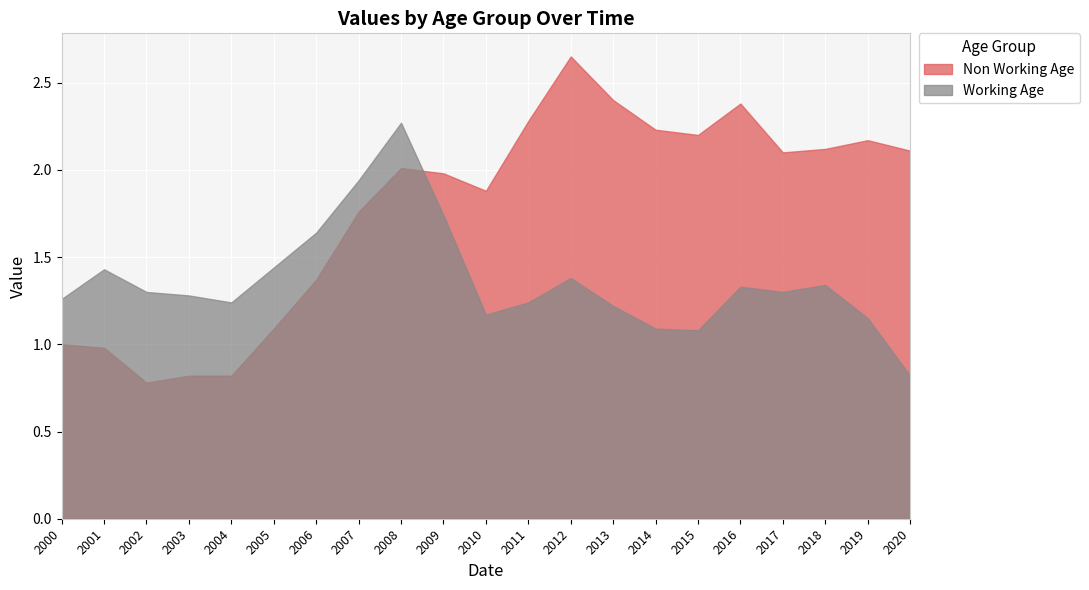

Which series has the largest range (max minus min)?

Non Working Age